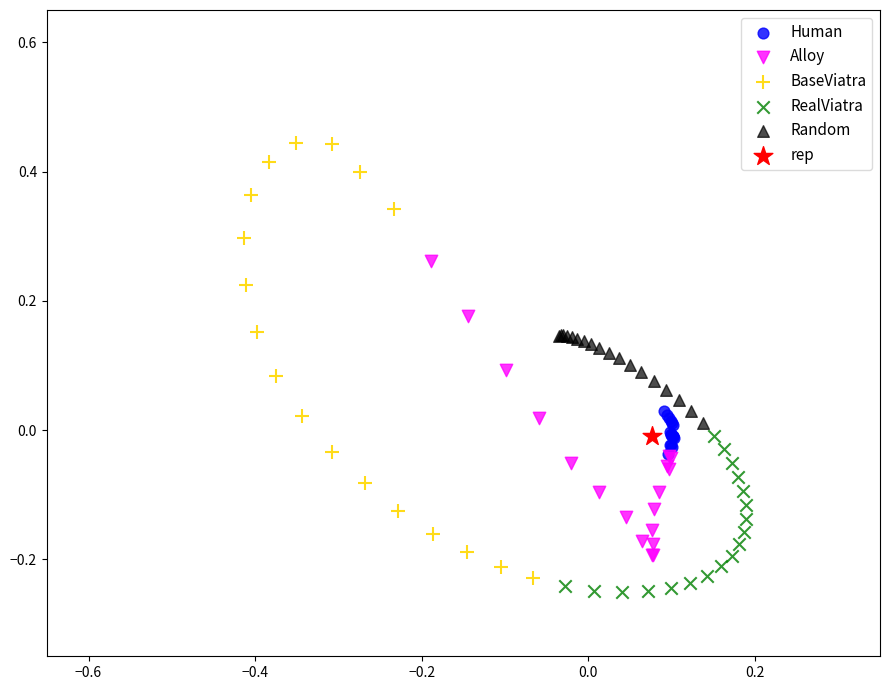

What are all the series names shown in the legend?

Human, Alloy, BaseViatra, RealViatra, Random, rep